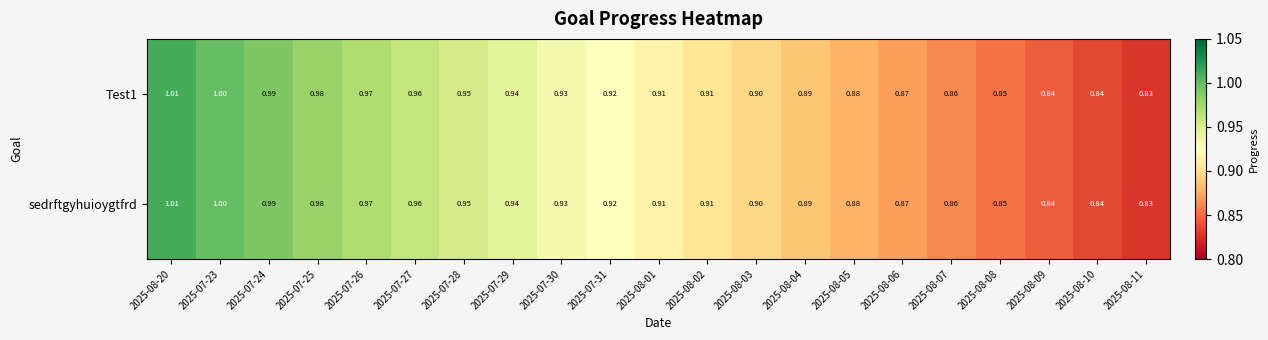

Is the value of sedrftgyhuioygtfrd at 2025-08-06 greater than the value of Test1 at 2025-08-03?

No